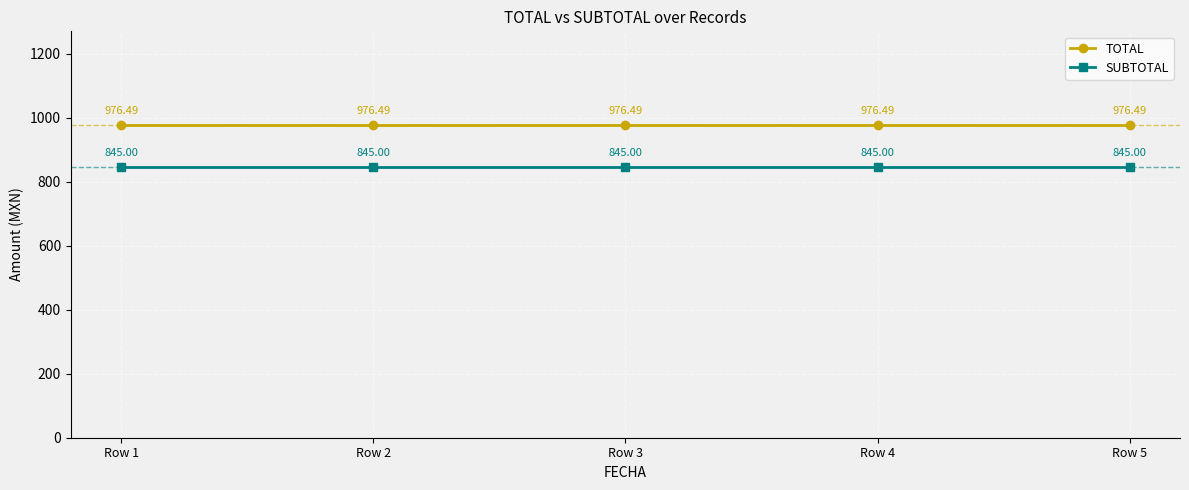

What is the sum of all SUBTOTAL values?

4225.0